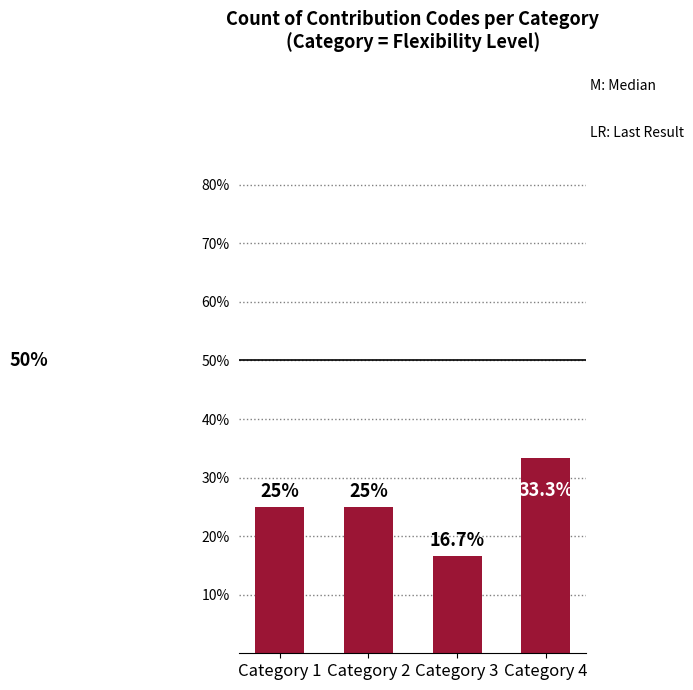

The chart shows a value of 0.2 at Category 3. True or false?

False